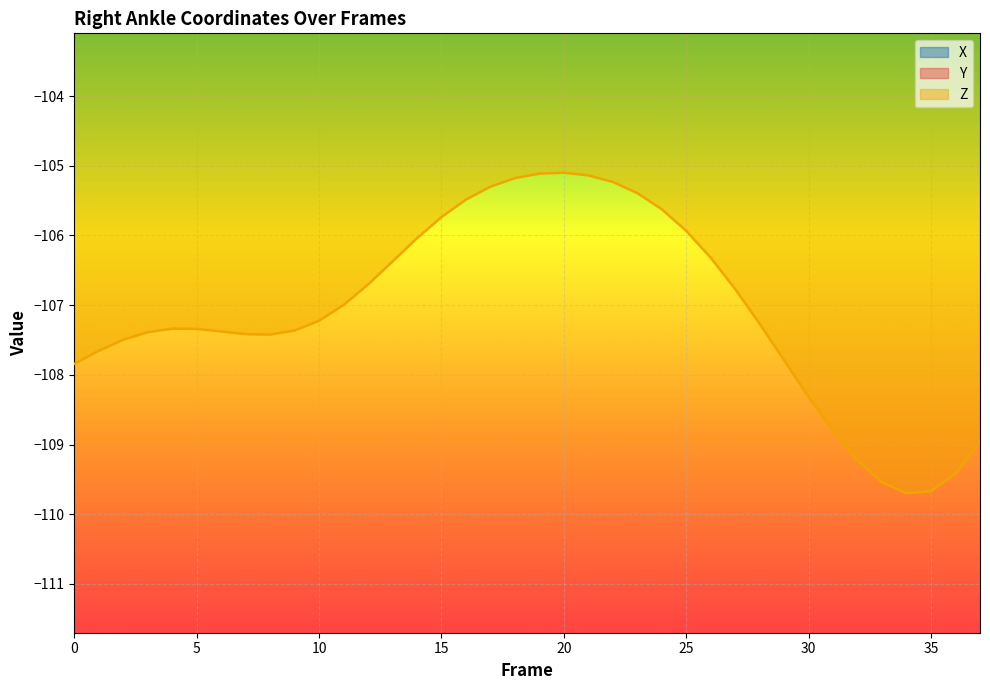

What is the highest value of the X series?

2.4